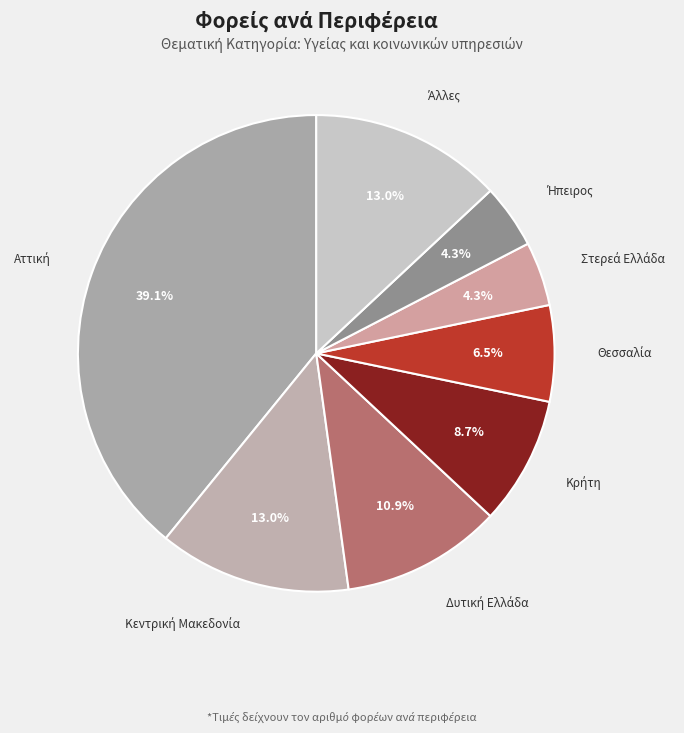

How many slices are in this pie chart?

8